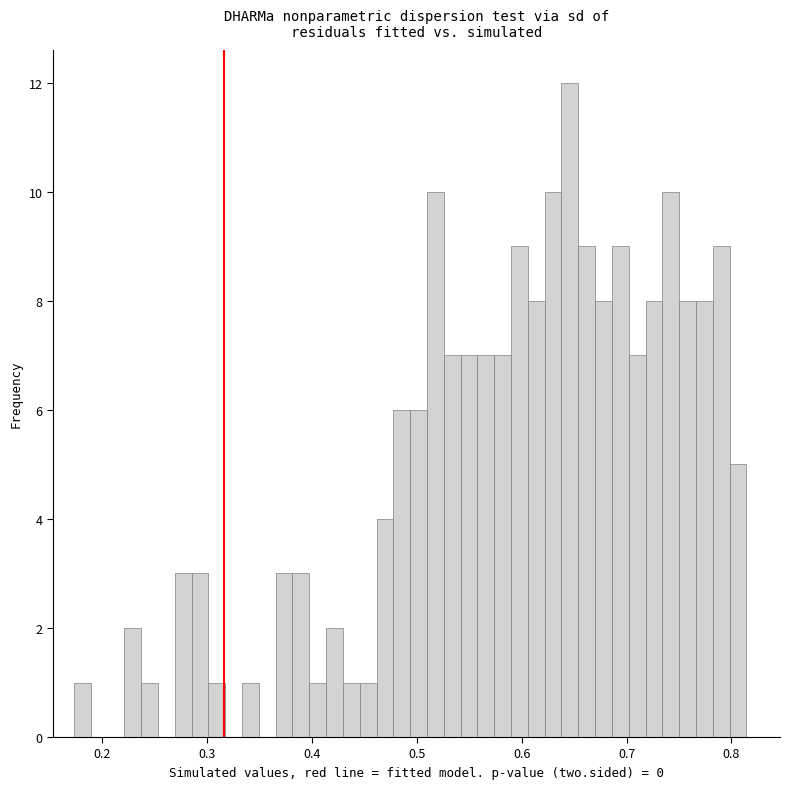

Around what value on the x-axis is the tallest bar? Give the approximate position of its centre, as read against the axis.

0.65